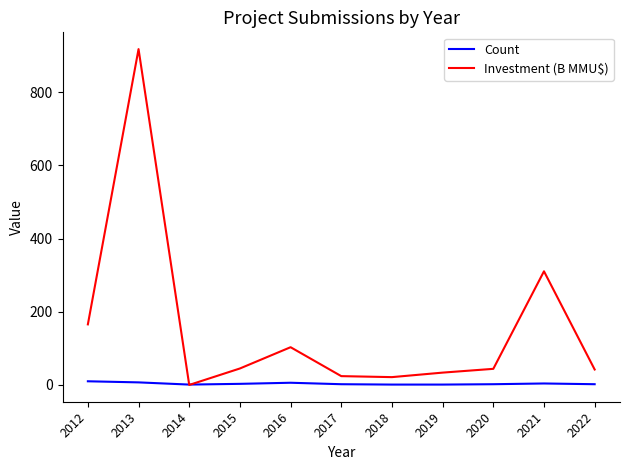

At which category is the sum across all series the highest?

2013